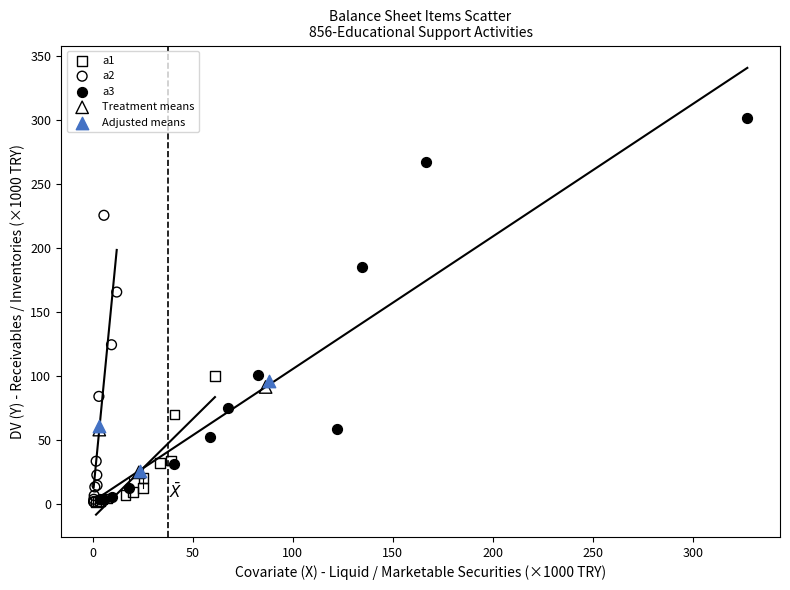

Which series has the largest Y range (max minus min)?

a3